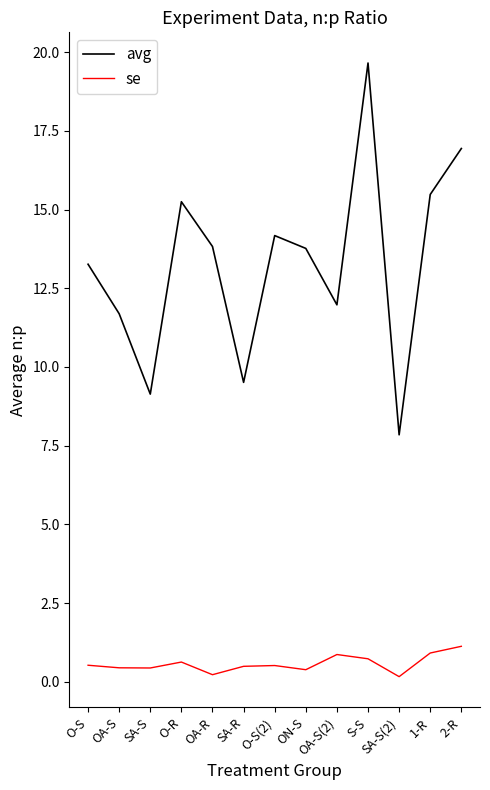

Which category has the highest value in the se series?

2-R